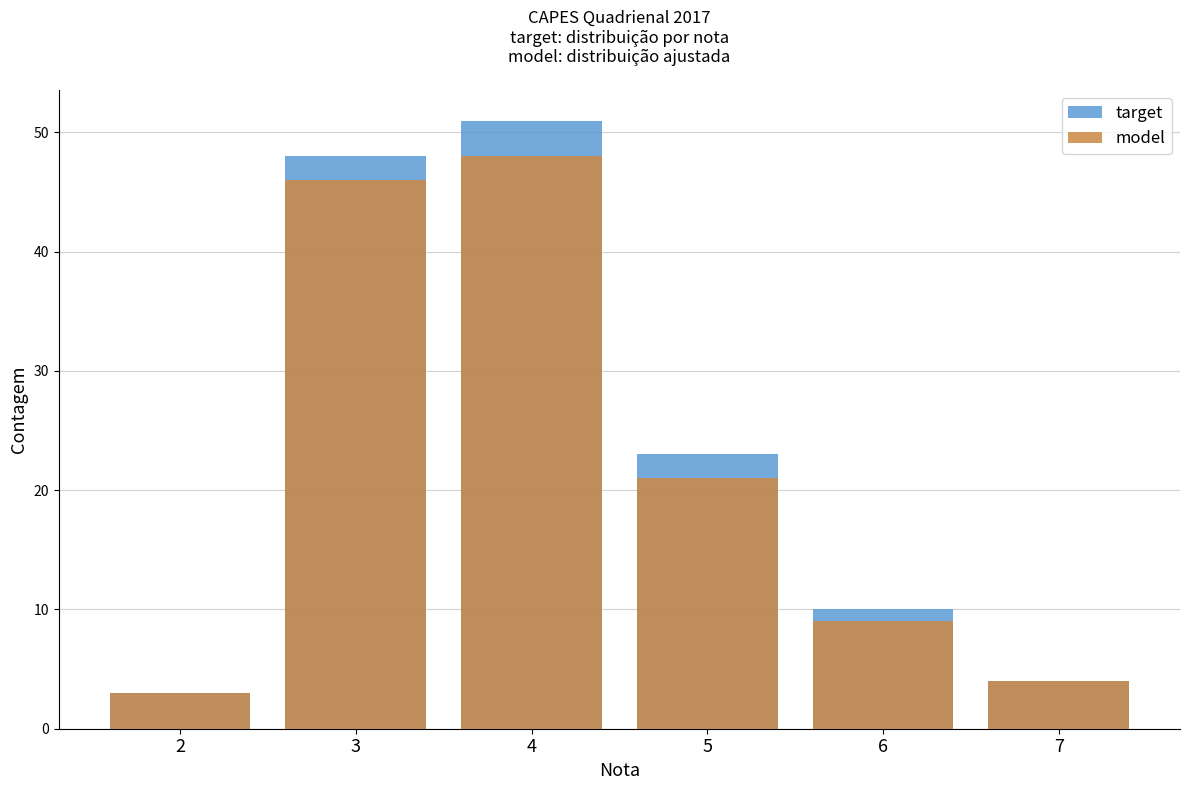

Read the target value at 7, to the nearest 5.

5